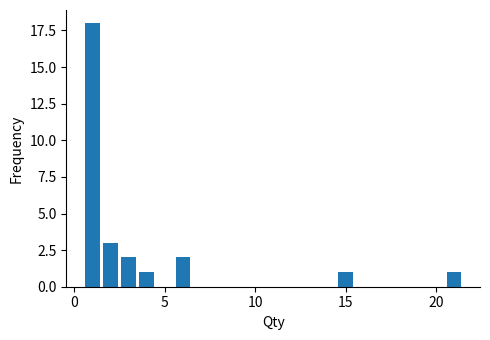

Read against the x-axis, roughly where is the centre of the tallest bar?

1.0